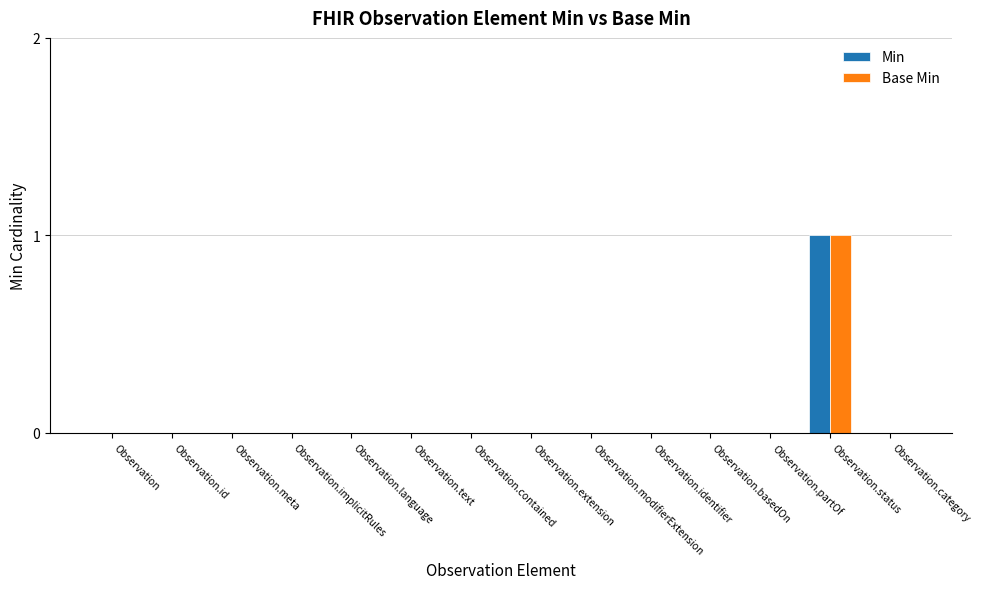

Reading left to right, transcribe all the data shown in this chart.

Min: Observation=0	Observation.id=0	Observation.meta=0	Observation.implicitRules=0	Observation.language=0	Observation.text=0	Observation.contained=0	Observation.extension=0	Observation.modifierExtension=0	Observation.identifier=0	Observation.basedOn=0	Observation.partOf=0	Observation.status=1	Observation.category=0
Base Min: Observation=0	Observation.id=0	Observation.meta=0	Observation.implicitRules=0	Observation.language=0	Observation.text=0	Observation.contained=0	Observation.extension=0	Observation.modifierExtension=0	Observation.identifier=0	Observation.basedOn=0	Observation.partOf=0	Observation.status=1	Observation.category=0